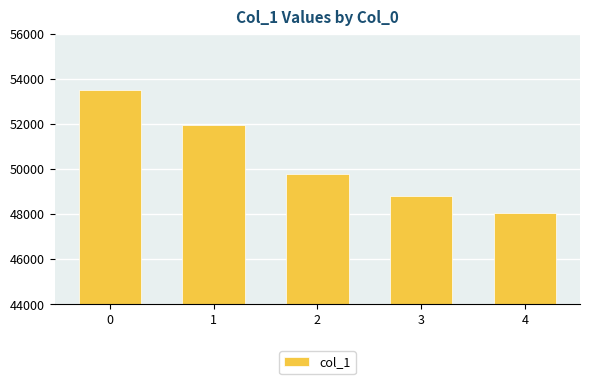

Approximately how many times larger is the value at 3 compared to 1?

0.9